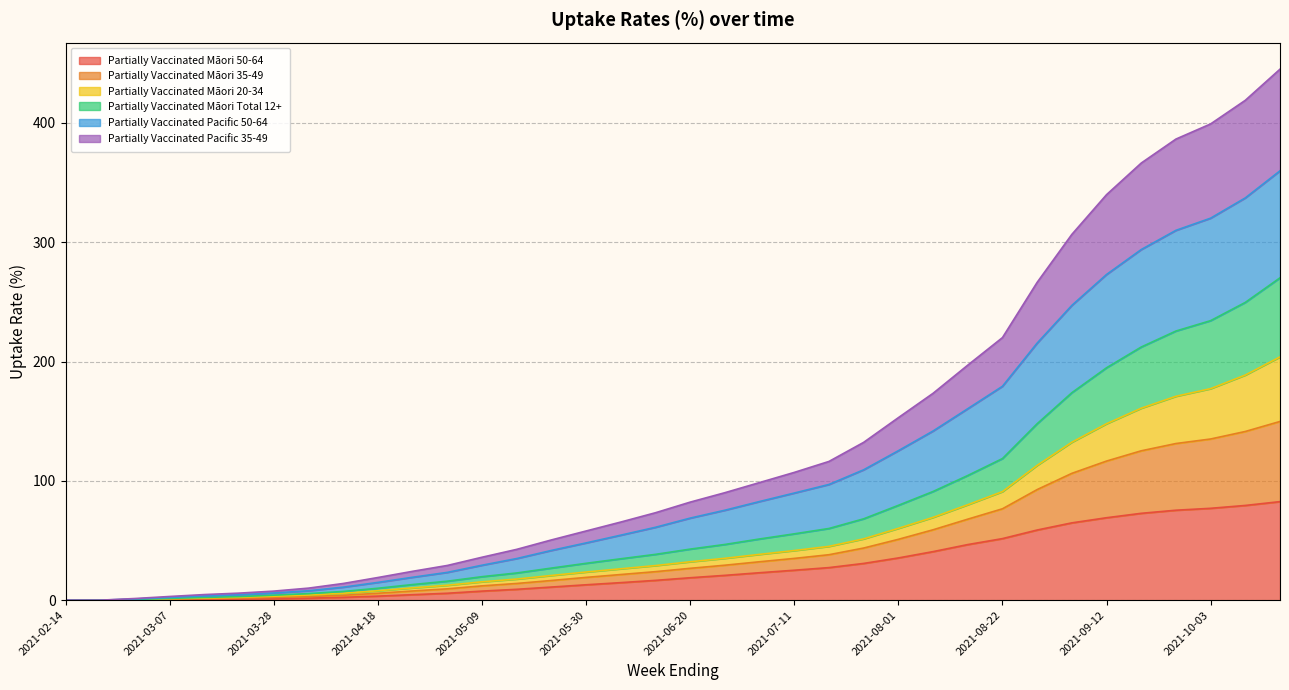

Which series changed the most between 2021-03-14 and 2021-03-21?

Partially Vaccinated Māori Total 12+